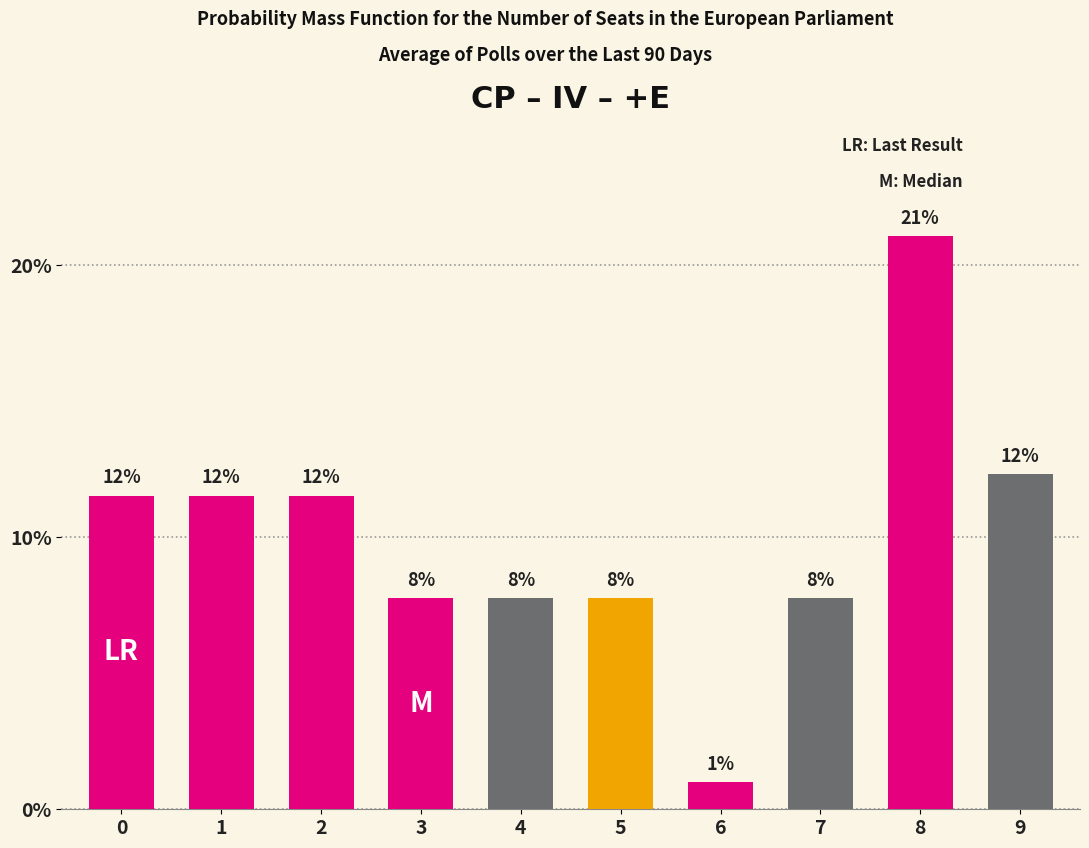

Rank the categories by value from lowest to highest.

6, 7, 5, 3, 4, 1, 2, 0, 9, 8